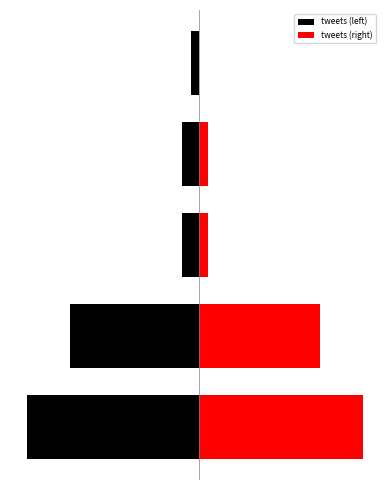

What is the difference between the tweets (right) values at 4 and 1?

14